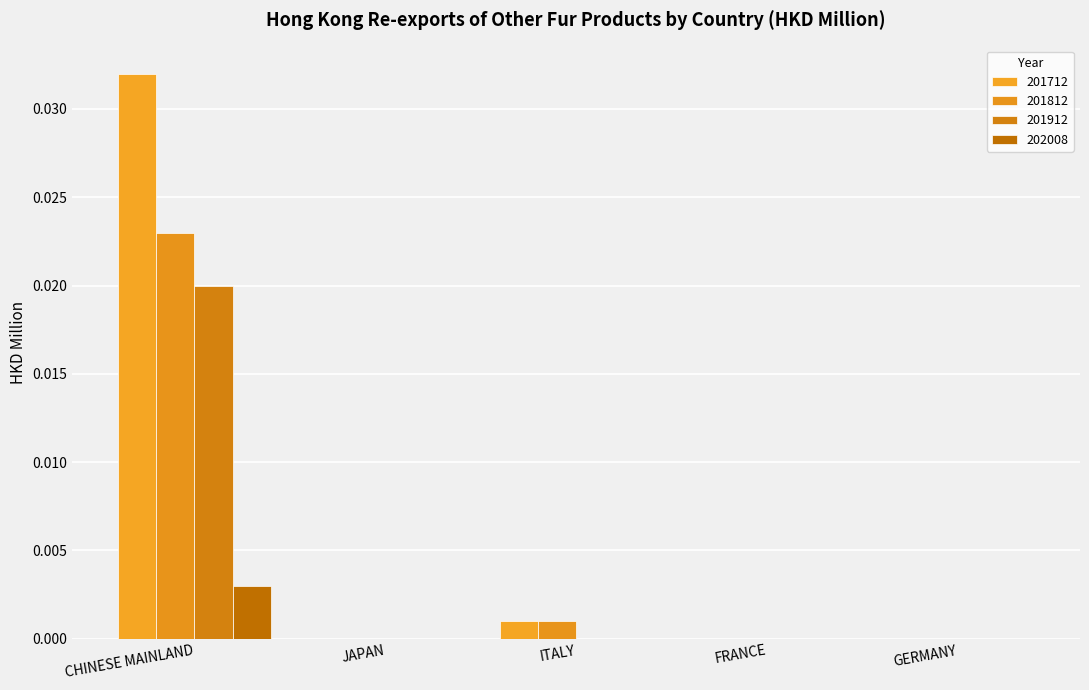

Are the bars horizontal?

No